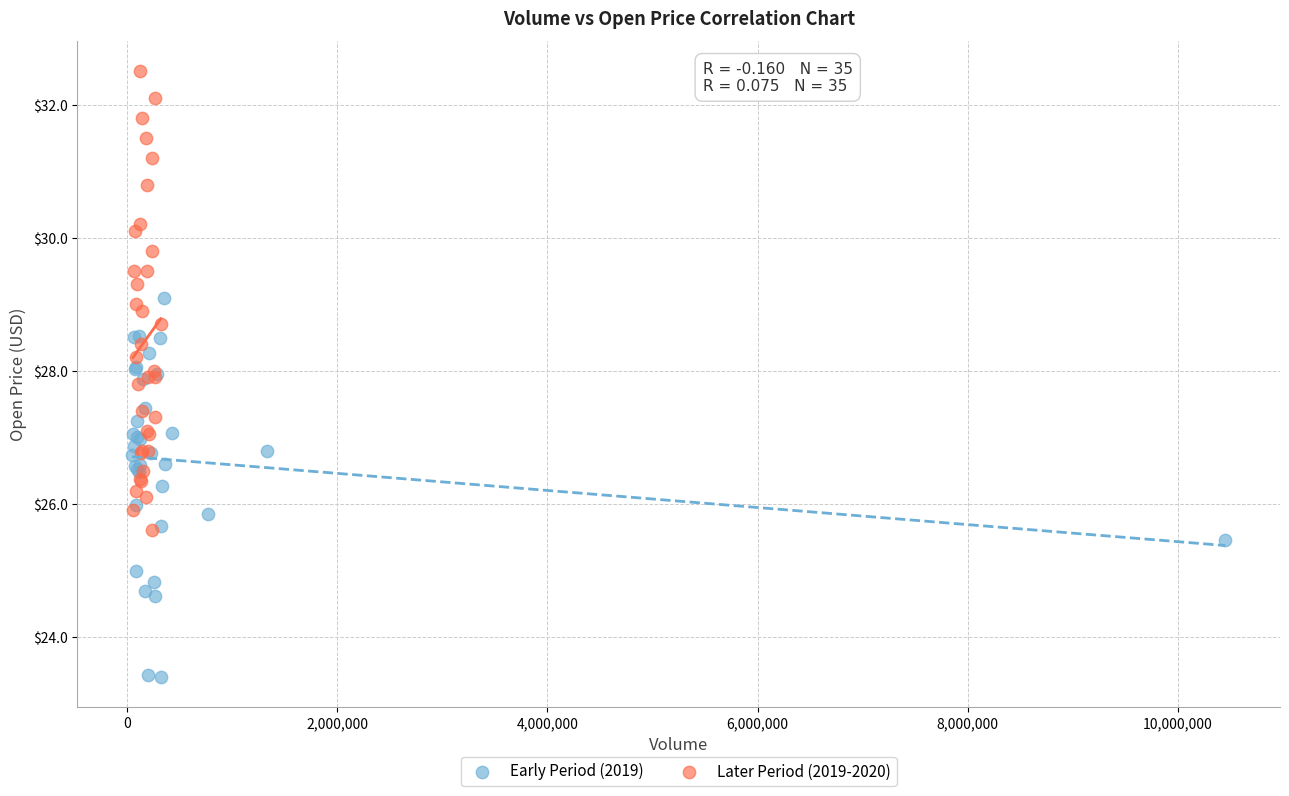

Which series contains the highest Y value?

Later Period (2019-2020)